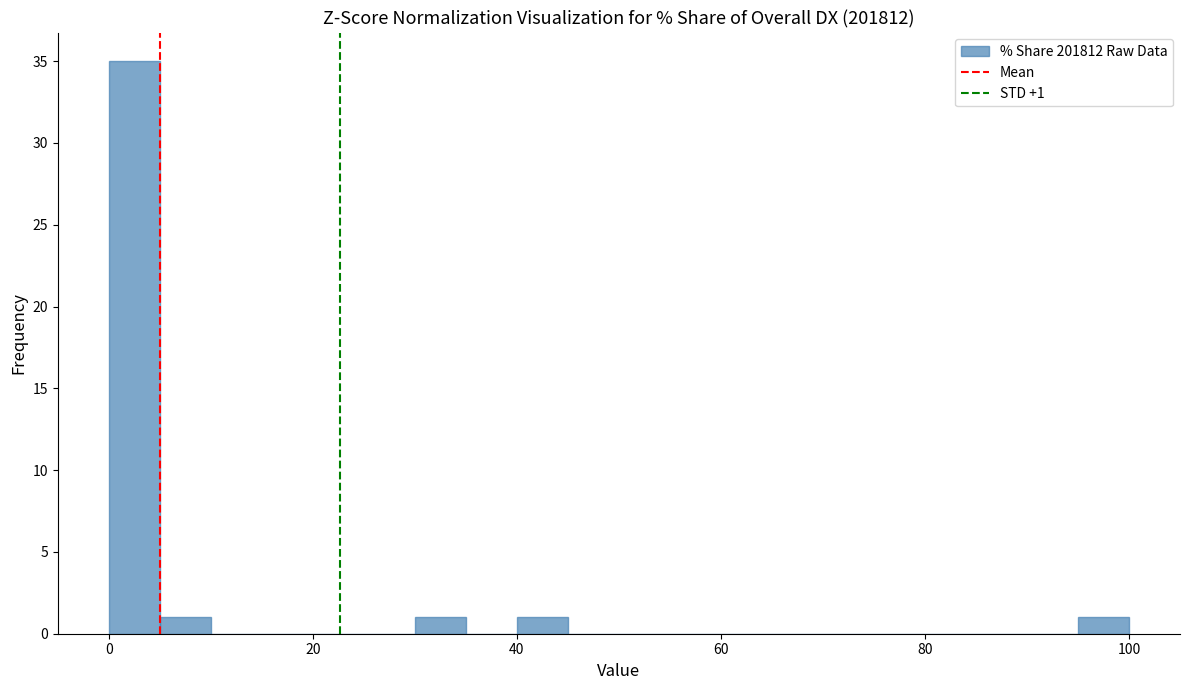

Around what value on the x-axis is the tallest bar? Give the approximate position of its centre, as read against the axis.

2